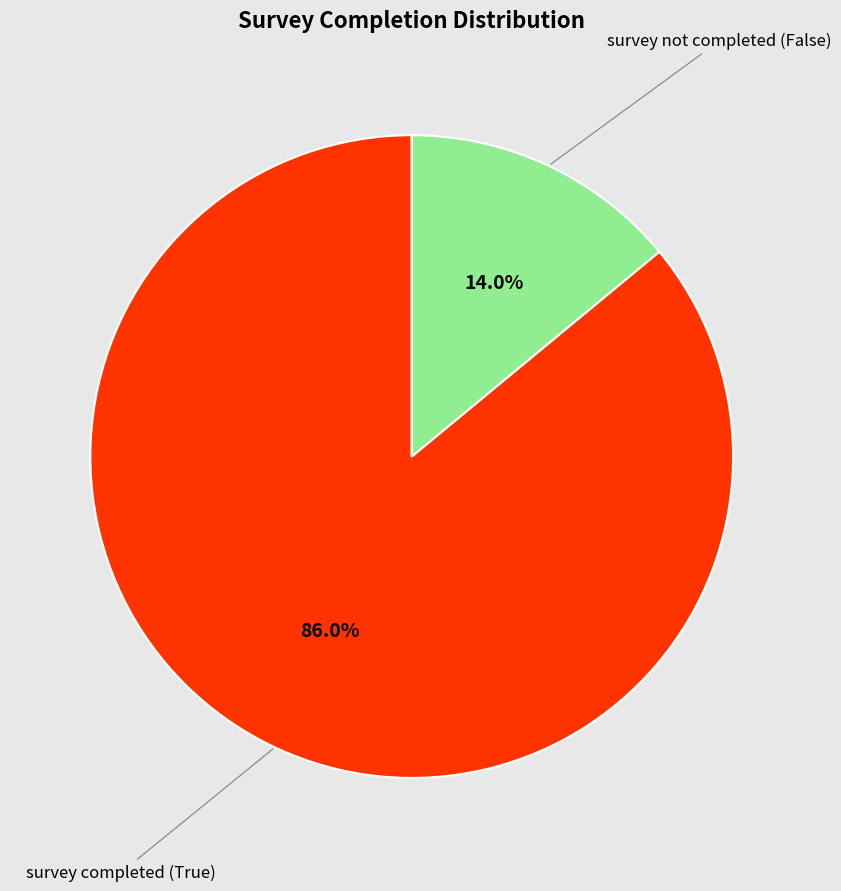

Is there a majority slice in this chart?

Yes